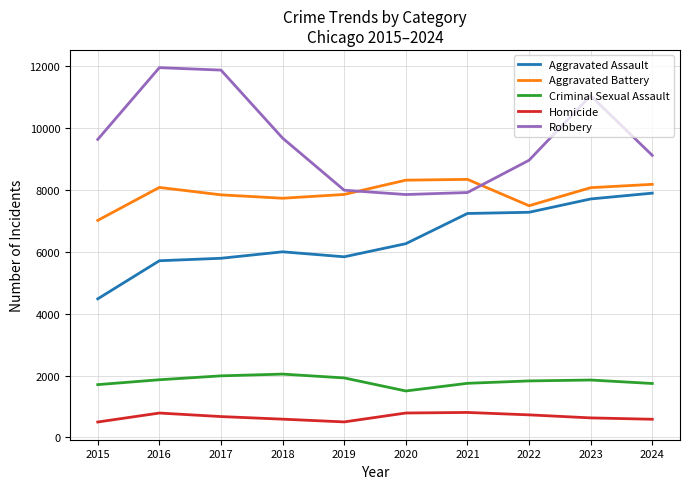

Which series has the widest spread of values?

Robbery